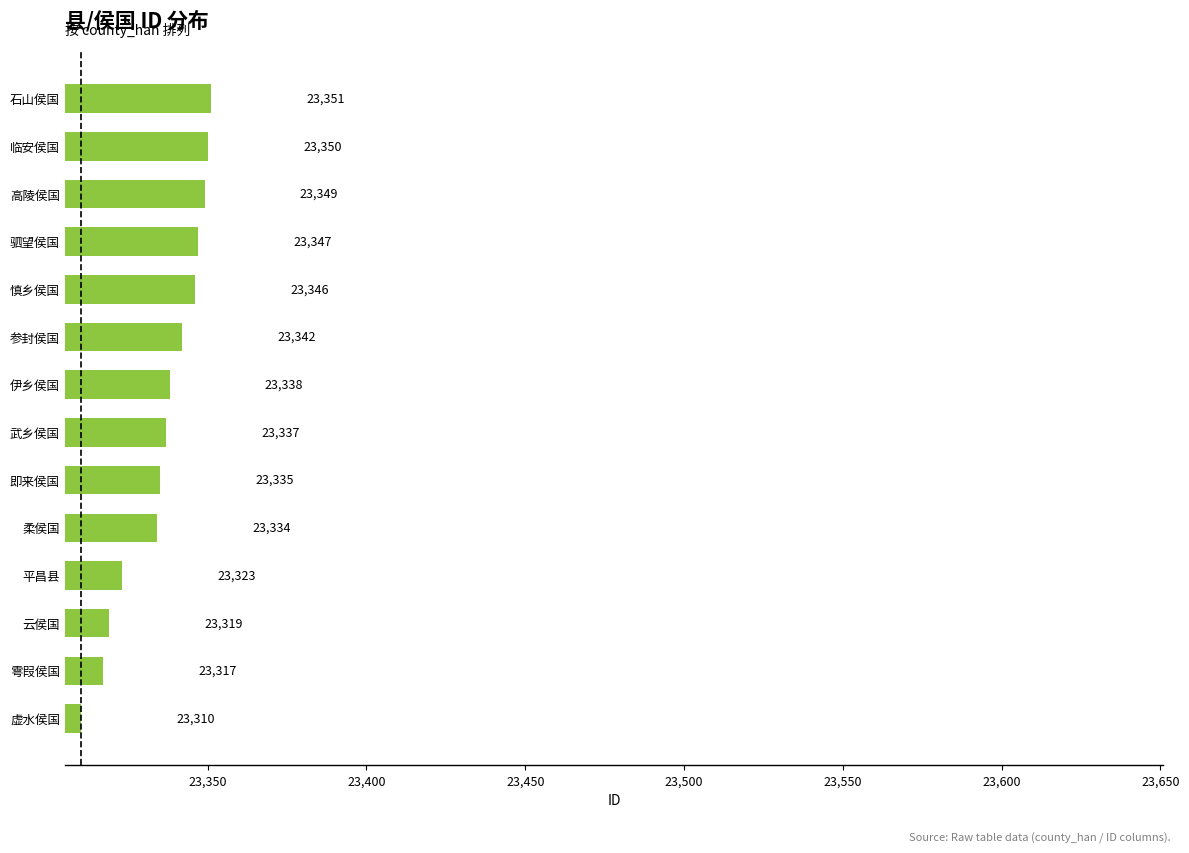

What is the average value?

23336